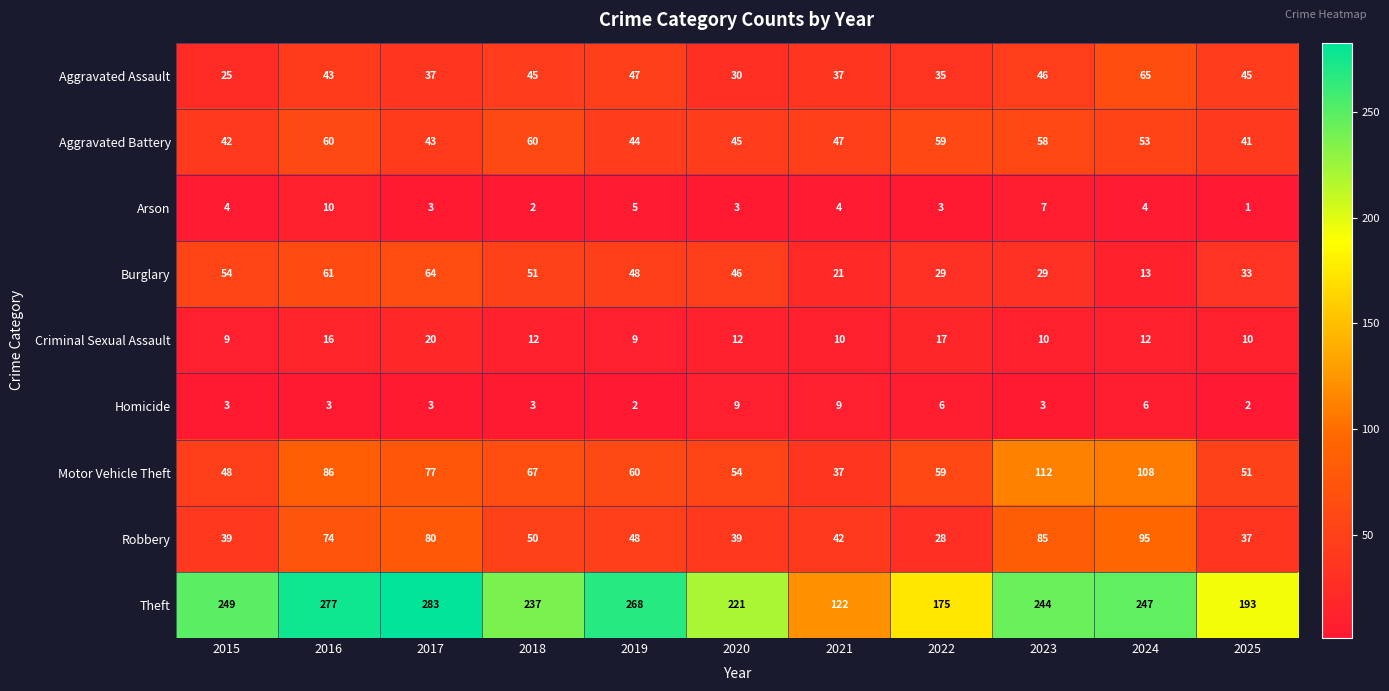

How many data points does each series have?

11